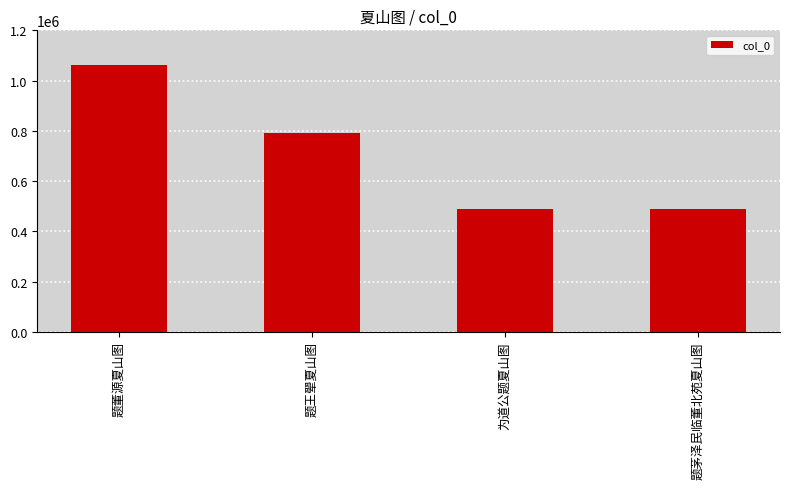

The chart shows a value of 674404 at 题董源夏山图. True or false?

False